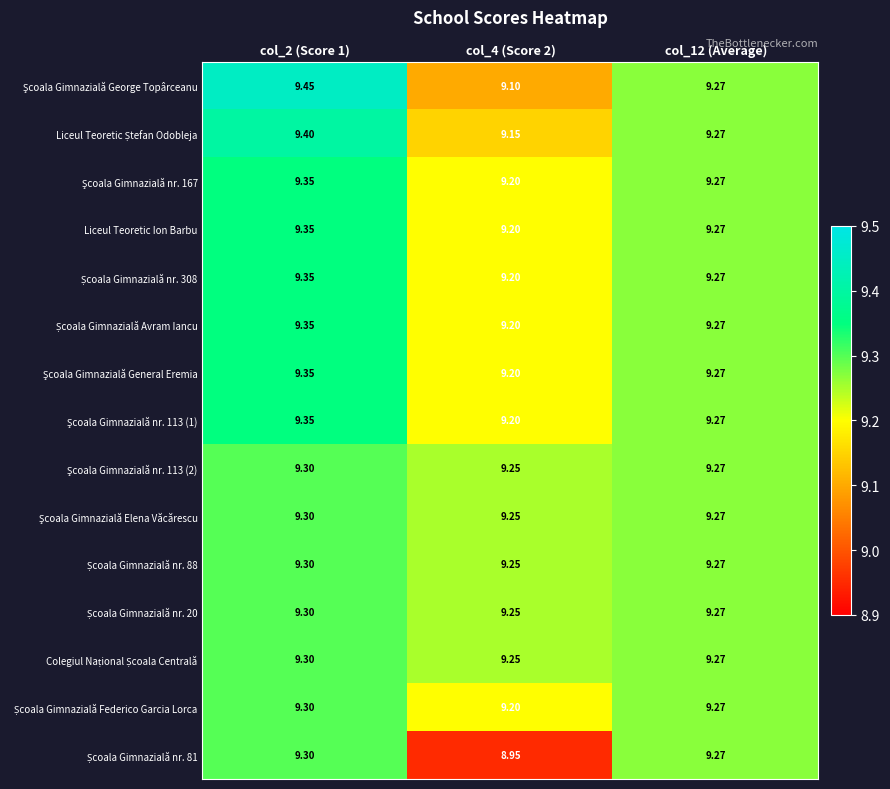

At which category does the chart reach its minimum across all series?

col_4 (Score 2)